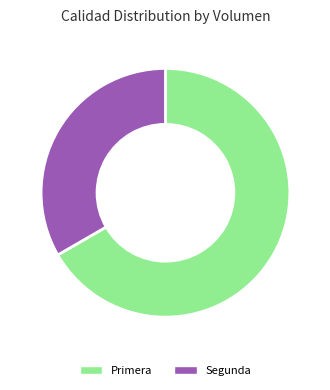

Is it true that Primera is 75% of the pie?

False